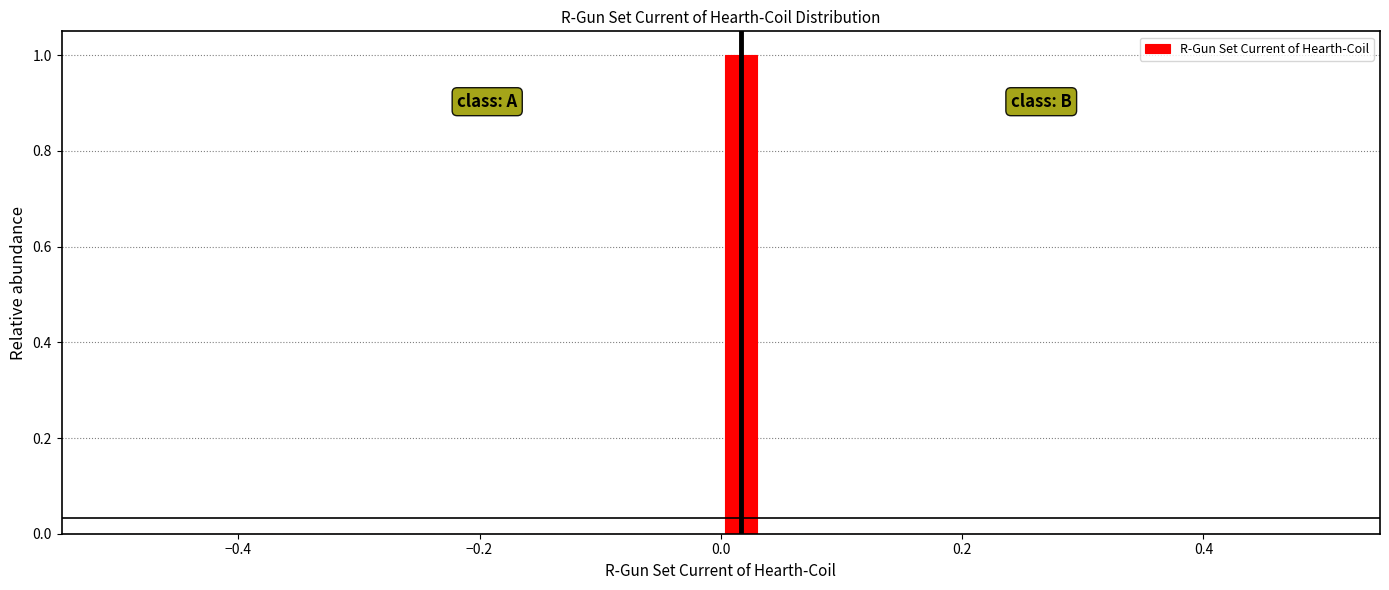

Around what value on the x-axis is the tallest bar? Give the approximate position of its centre, as read against the axis.

0.02